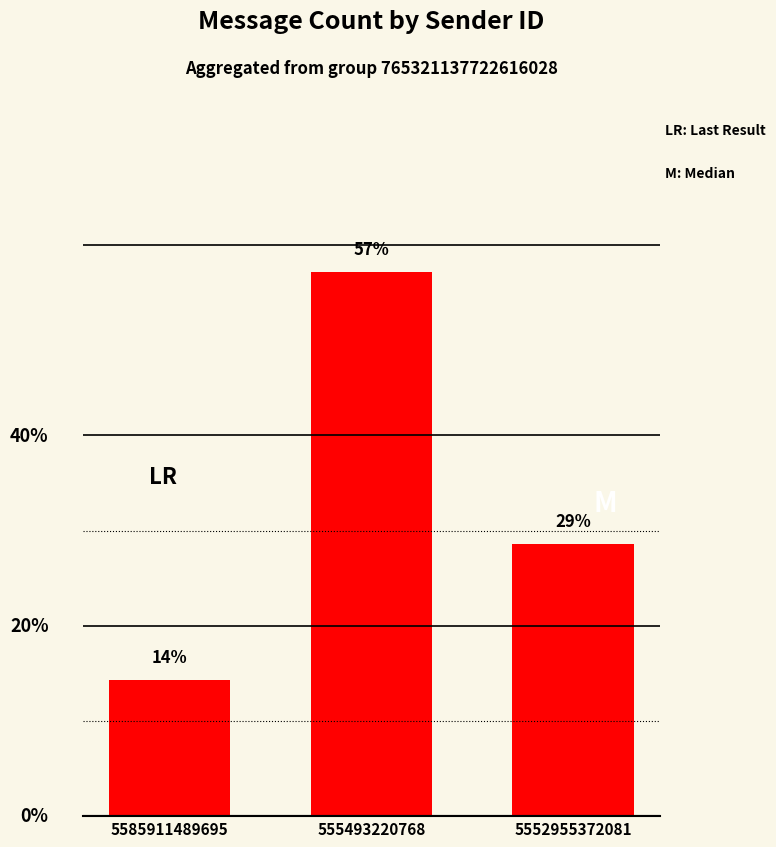

Rank the categories by value from highest to lowest.

555493220768, 5552955372081, 5585911489695